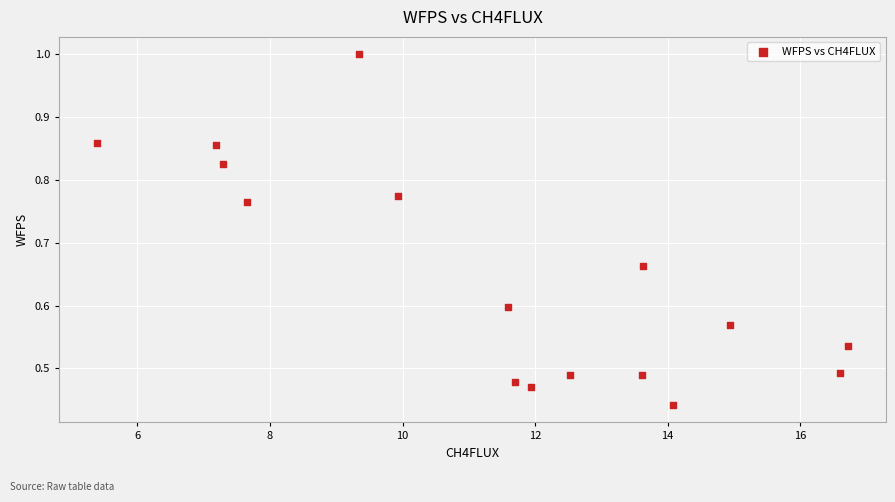

What is the range of X values (max minus min)?

11.3